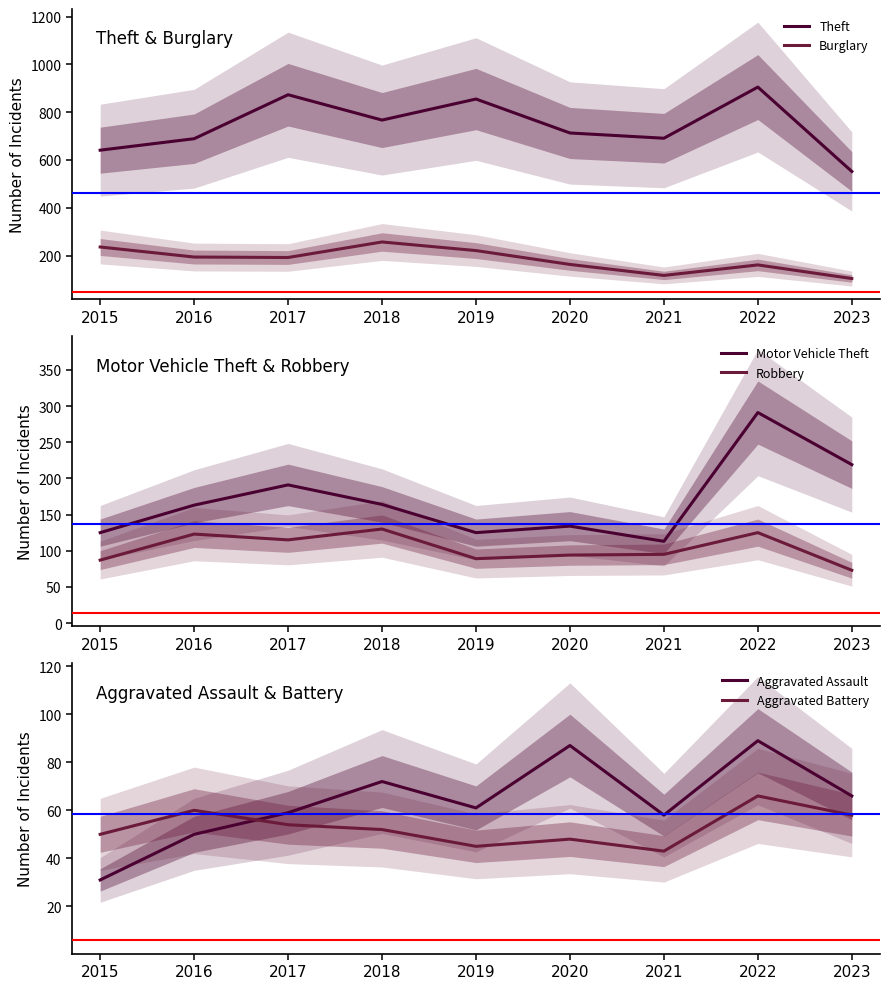

True or false: Robbery and Aggravated Assault intersect in this chart.

False